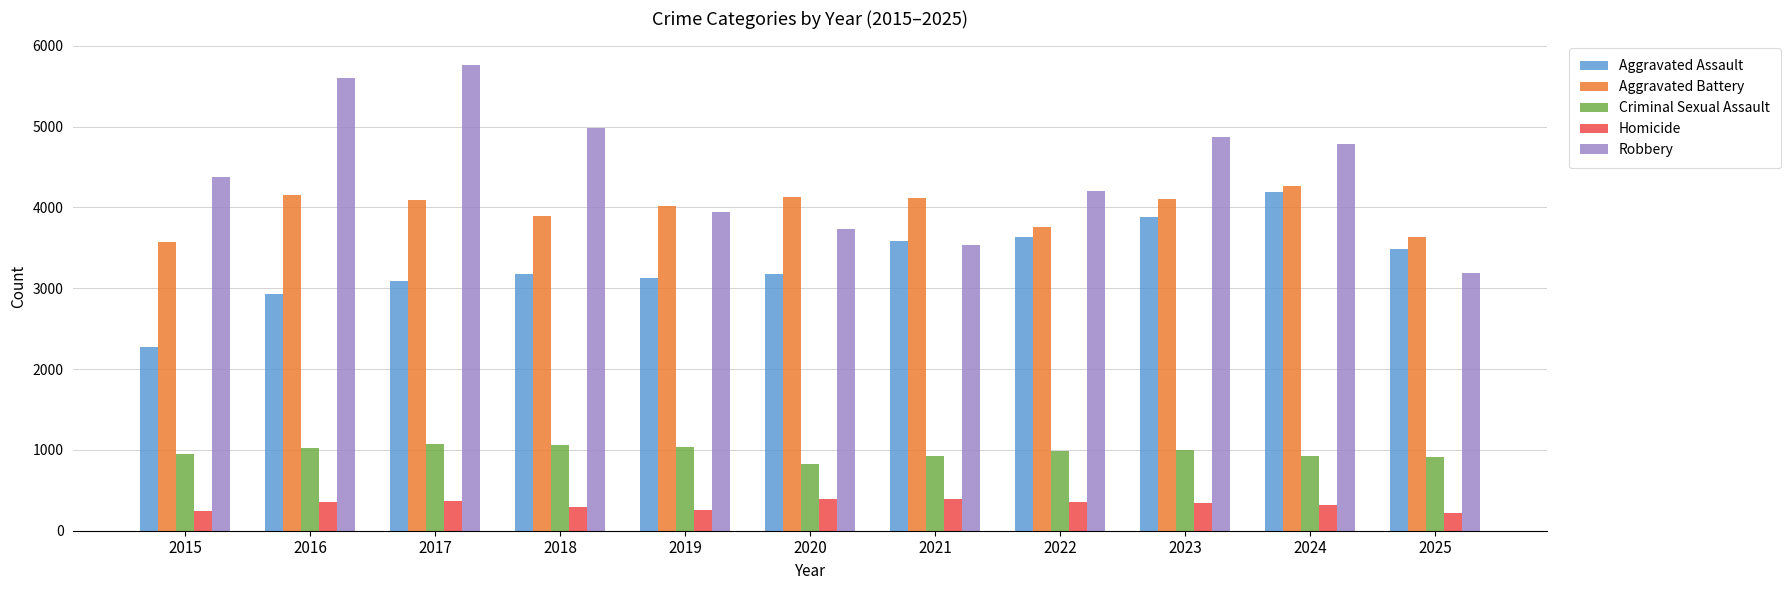

Which series has the largest total across all categories?

Robbery